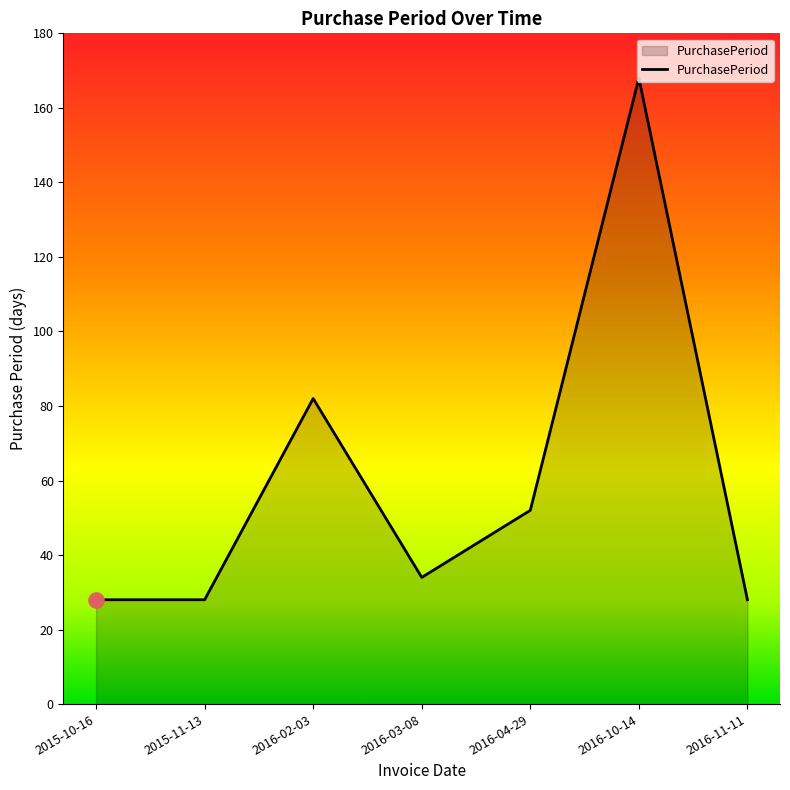

Between 2015-11-13 and 2016-03-08, which is larger?

2016-03-08